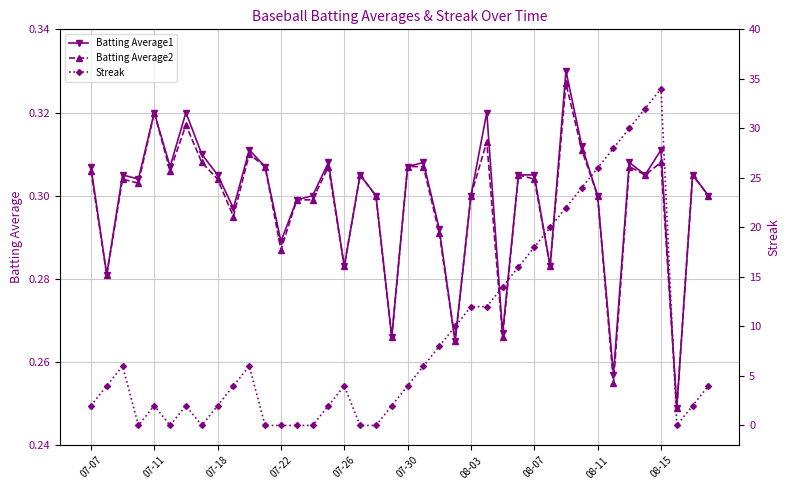

True or false: Batting Average1 has more than 2 interior local peaks.

True